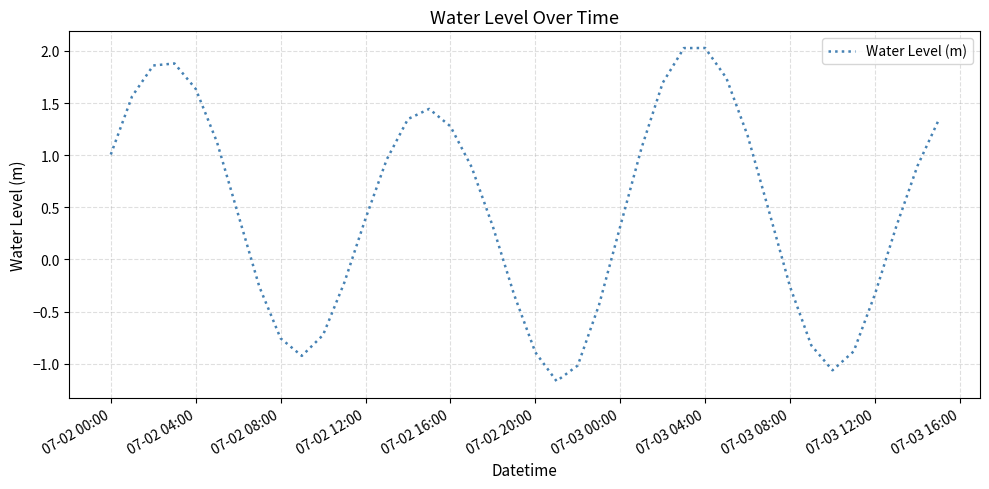

The chart shows a value of 0.4 at 07-02 12:00. True or false?

True